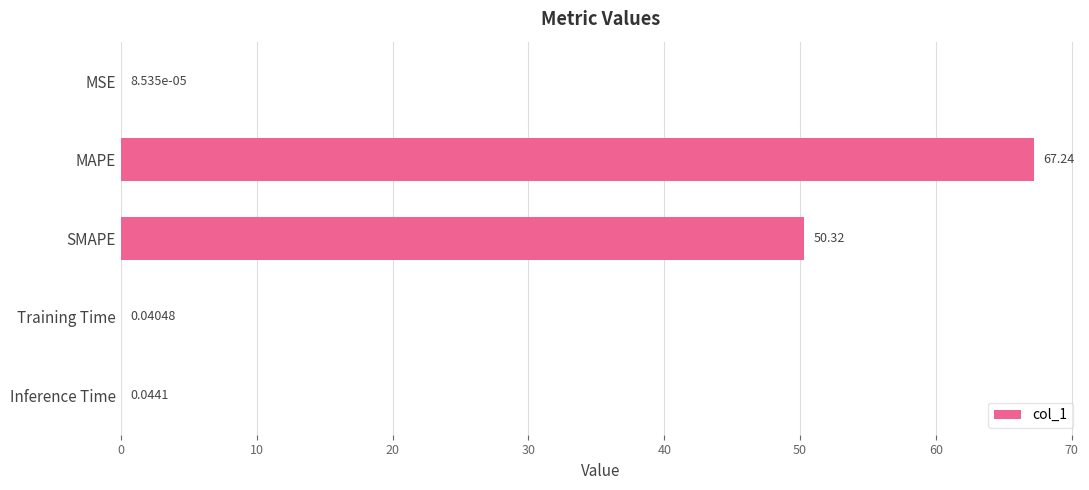

At which label is the value closest to 33?

SMAPE